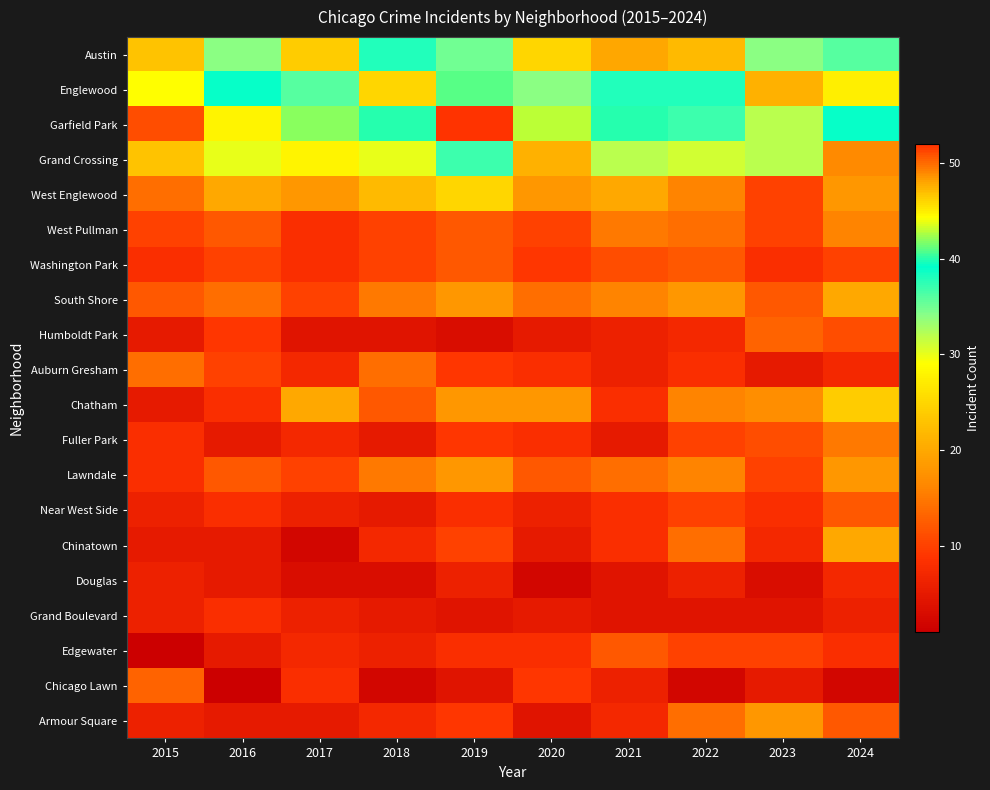

Reading left to right, transcribe all the data shown in this chart.

Austin: 2015=23	2016=34	2017=24	2018=38	2019=35	2020=25	2021=48	2022=22	2023=34	2024=36
Englewood: 2015=29	2016=39	2017=36	2018=25	2019=41	2020=34	2021=38	2022=38	2023=21	2024=45
Garfield Park: 2015=11	2016=28	2017=42	2018=40	2019=52	2020=43	2021=40	2022=37	2023=32	2024=39
Grand Crossing: 2015=23	2016=30	2017=28	2018=30	2019=37	2020=21	2021=32	2022=31	2023=32	2024=49
West Englewood: 2015=14	2016=20	2017=18	2018=22	2019=25	2020=18	2021=20	2022=16	2023=10	2024=18
West Pullman: 2015=10	2016=12	2017=8	2018=10	2019=12	2020=10	2021=15	2022=14	2023=10	2024=16
Washington Park: 2015=8	2016=10	2017=8	2018=10	2019=12	2020=9	2021=11	2022=12	2023=8	2024=10
South Shore: 2015=12	2016=14	2017=10	2018=15	2019=18	2020=14	2021=16	2022=18	2023=12	2024=20
Humboldt Park: 2015=5	2016=9	2017=4	2018=4	2019=3	2020=5	2021=6	2022=7	2023=13	2024=11
Auburn Gresham: 2015=14	2016=10	2017=7	2018=14	2019=9	2020=8	2021=6	2022=8	2023=5	2024=7
Chatham: 2015=5	2016=8	2017=20	2018=12	2019=18	2020=18	2021=8	2022=16	2023=17	2024=24
Fuller Park: 2015=8	2016=5	2017=7	2018=5	2019=9	2020=8	2021=5	2022=10	2023=11	2024=15
Lawndale: 2015=8	2016=12	2017=10	2018=15	2019=18	2020=12	2021=14	2022=16	2023=10	2024=18
Near West Side: 2015=6	2016=8	2017=6	2018=5	2019=8	2020=6	2021=8	2022=10	2023=8	2024=12
Chinatown: 2015=5	2016=5	2017=2	2018=7	2019=10	2020=5	2021=8	2022=14	2023=7	2024=20
Douglas: 2015=6	2016=5	2017=3	2018=3	2019=6	2020=2	2021=4	2022=6	2023=3	2024=7
Grand Boulevard: 2015=6	2016=8	2017=6	2018=5	2019=4	2020=5	2021=4	2022=4	2023=4	2024=6
Edgewater: 2015=1	2016=5	2017=7	2018=6	2019=8	2020=8	2021=12	2022=10	2023=10	2024=8
Chicago Lawn: 2015=13	2016=1	2017=8	2018=2	2019=4	2020=9	2021=6	2022=2	2023=5	2024=2
Armour Square: 2015=6	2016=5	2017=5	2018=7	2019=9	2020=4	2021=7	2022=14	2023=18	2024=12